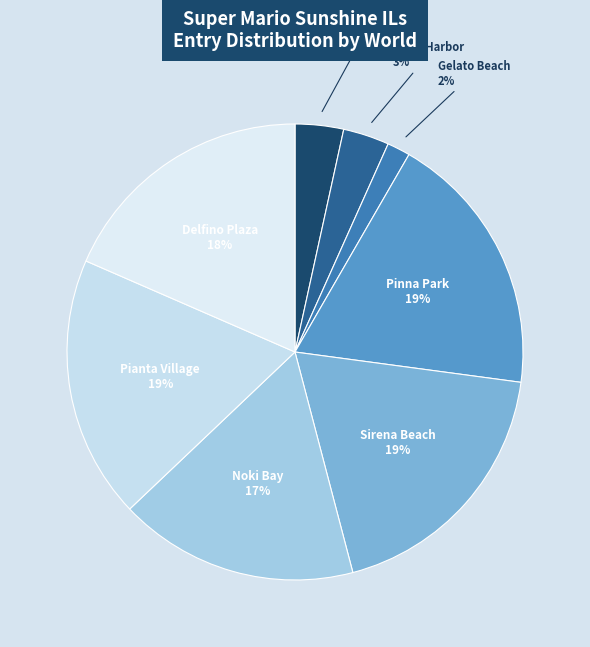

How many segments does this pie chart have?

8